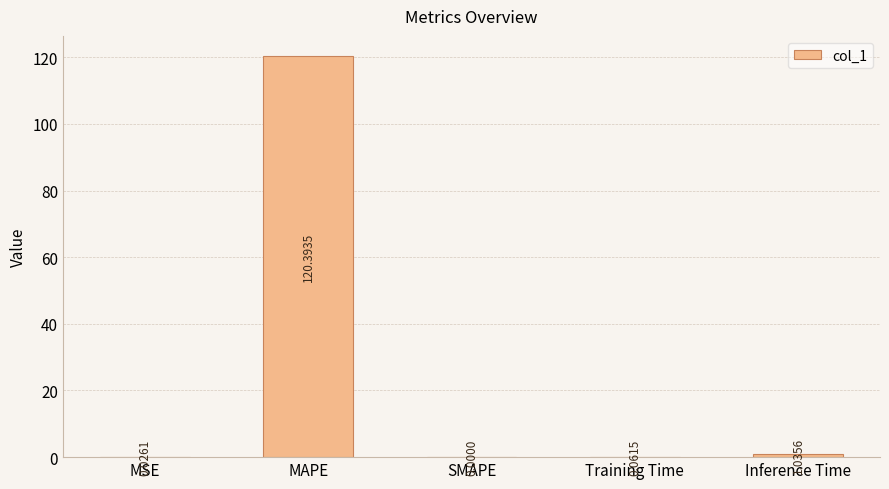

Does the chart contain stacked bars?

No